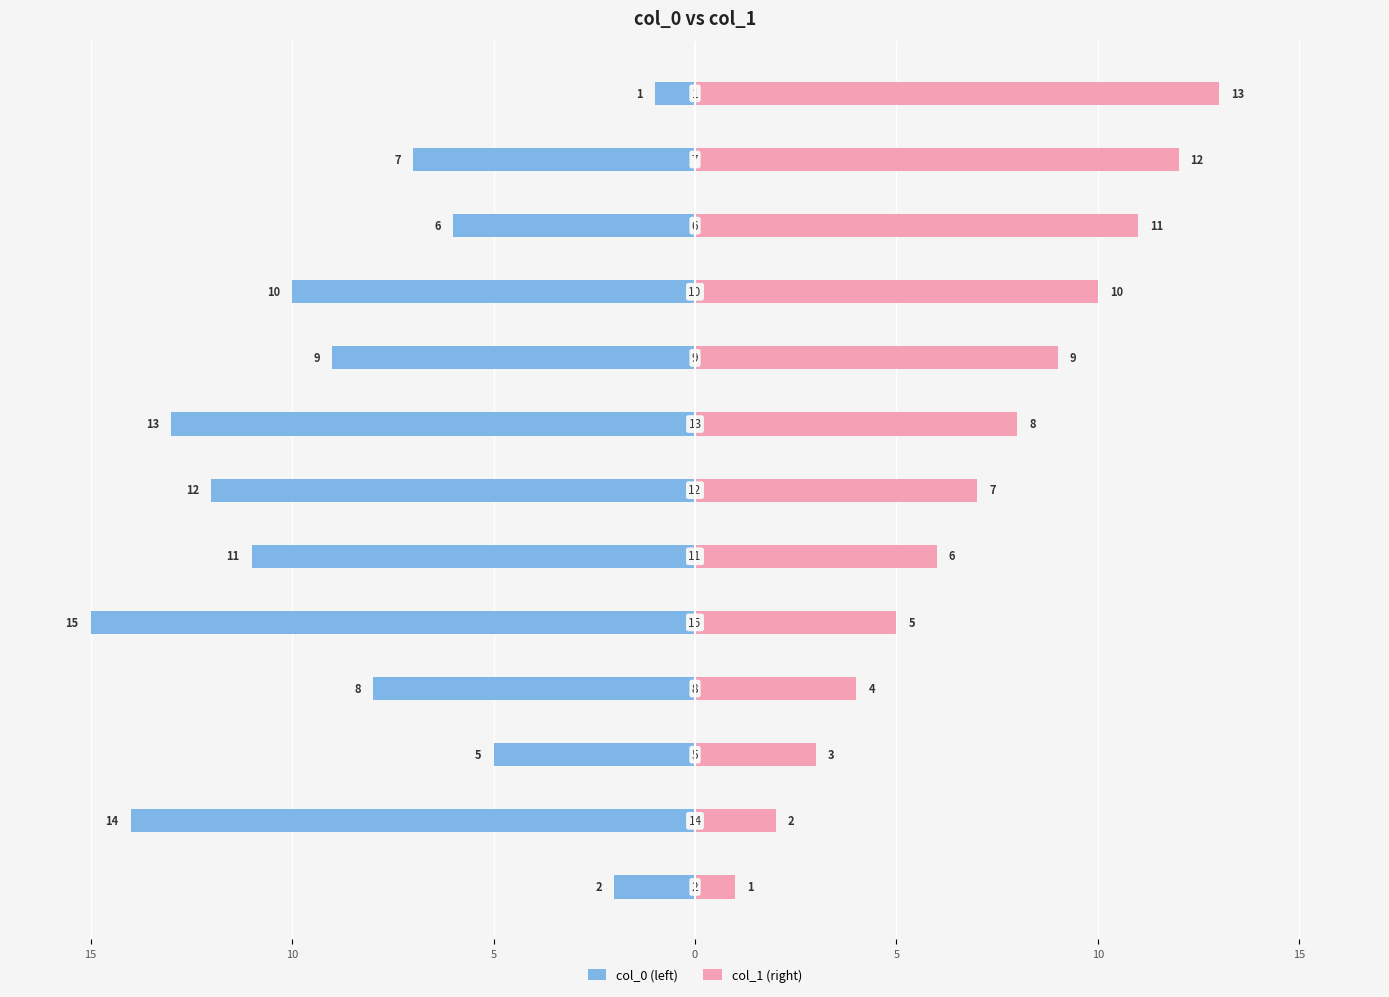

What is the sum of all col_0 (left) values?

-113